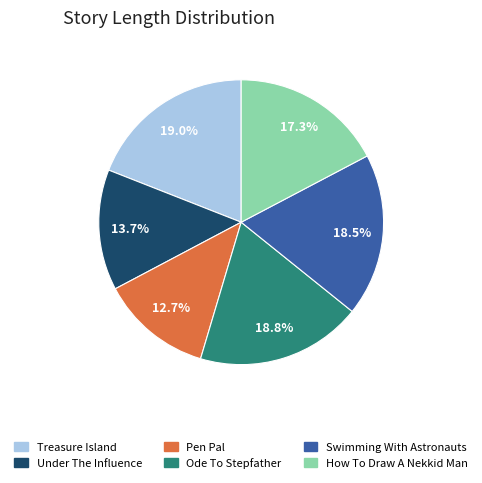

Does any single category account for the majority?

No